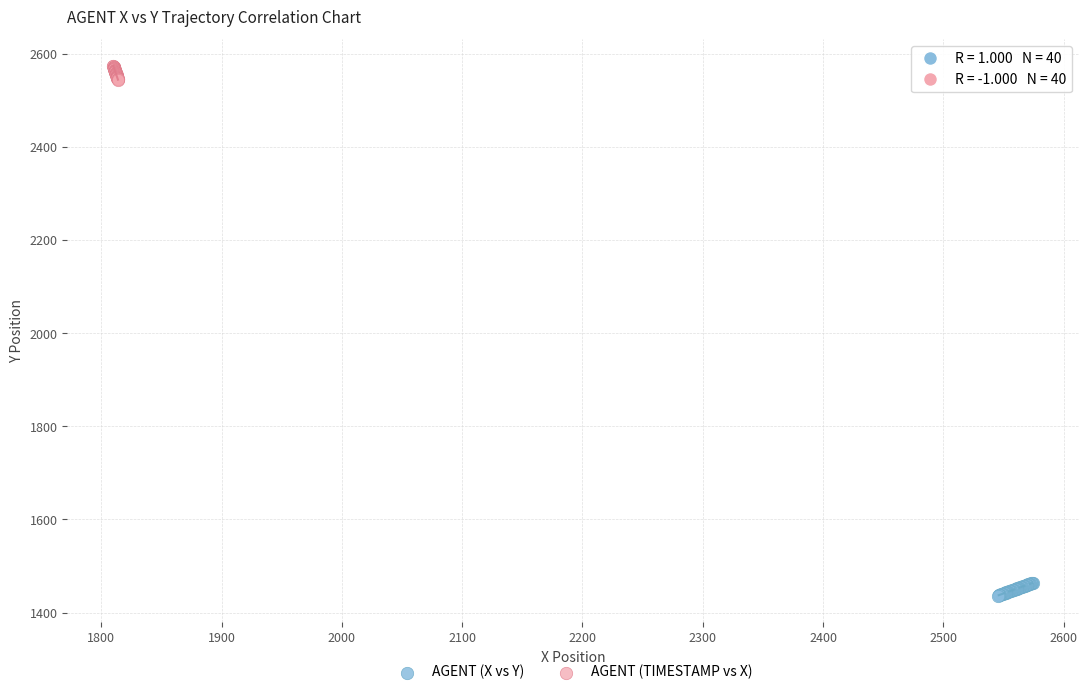

Which series contains the lowest Y value?

AGENT (X vs Y)